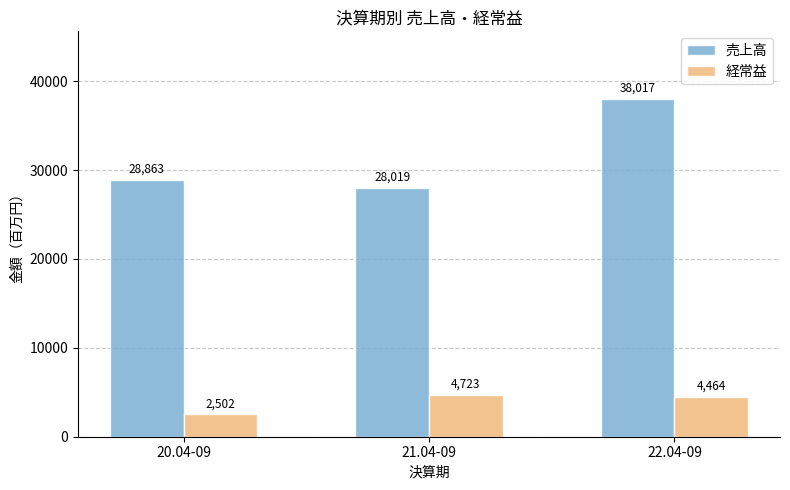

What is the maximum value for 売上高?

38017